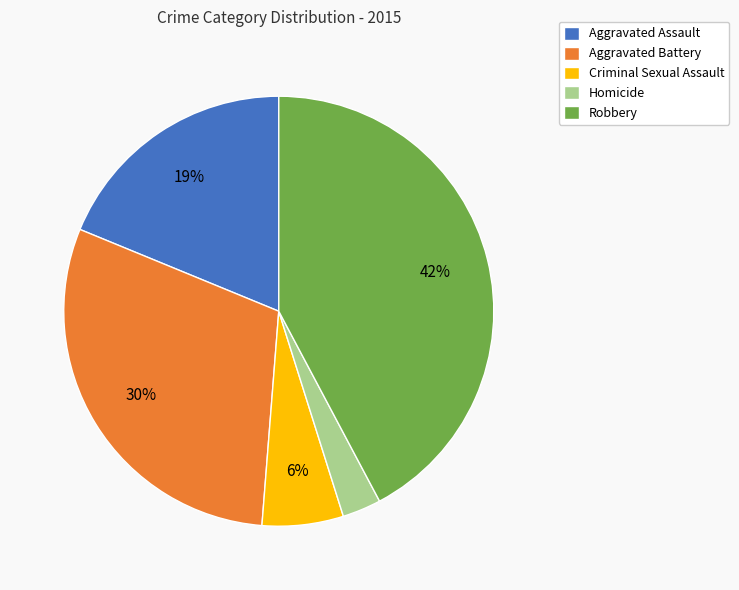

True or false: Criminal Sexual Assault accounts for 6% of the total.

True